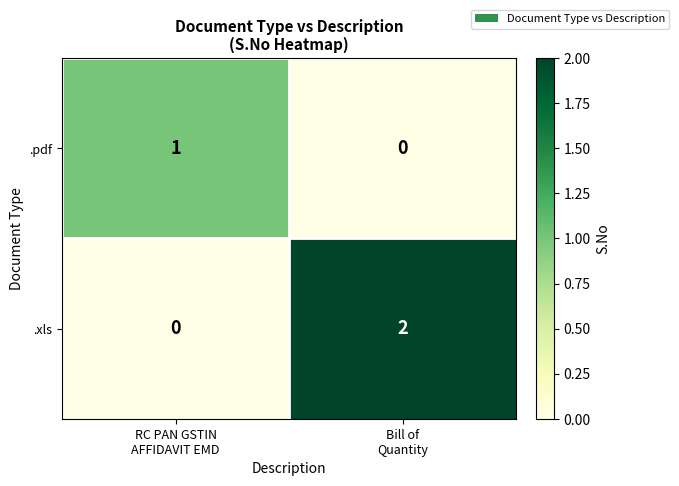

Which series has the widest spread of values?

.xls